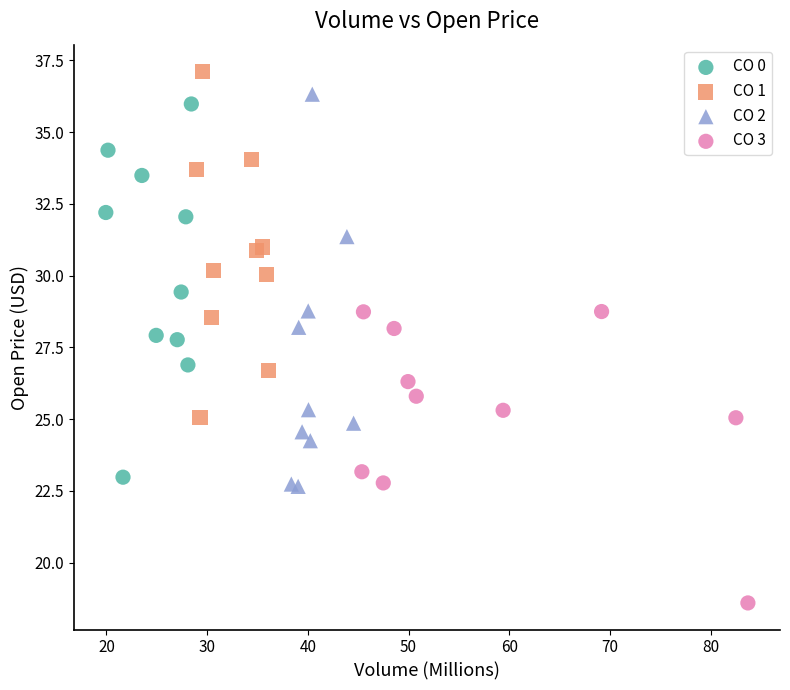

Which series reaches the minimum Y coordinate?

CO 3